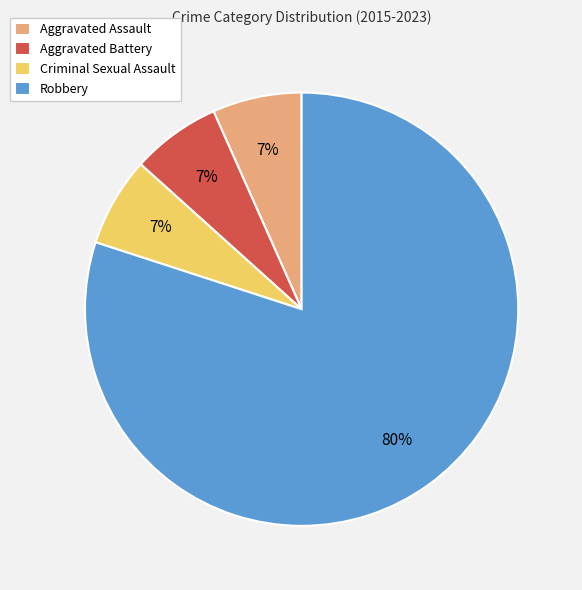

Do Criminal Sexual Assault and Aggravated Assault together represent more than half of the pie?

No